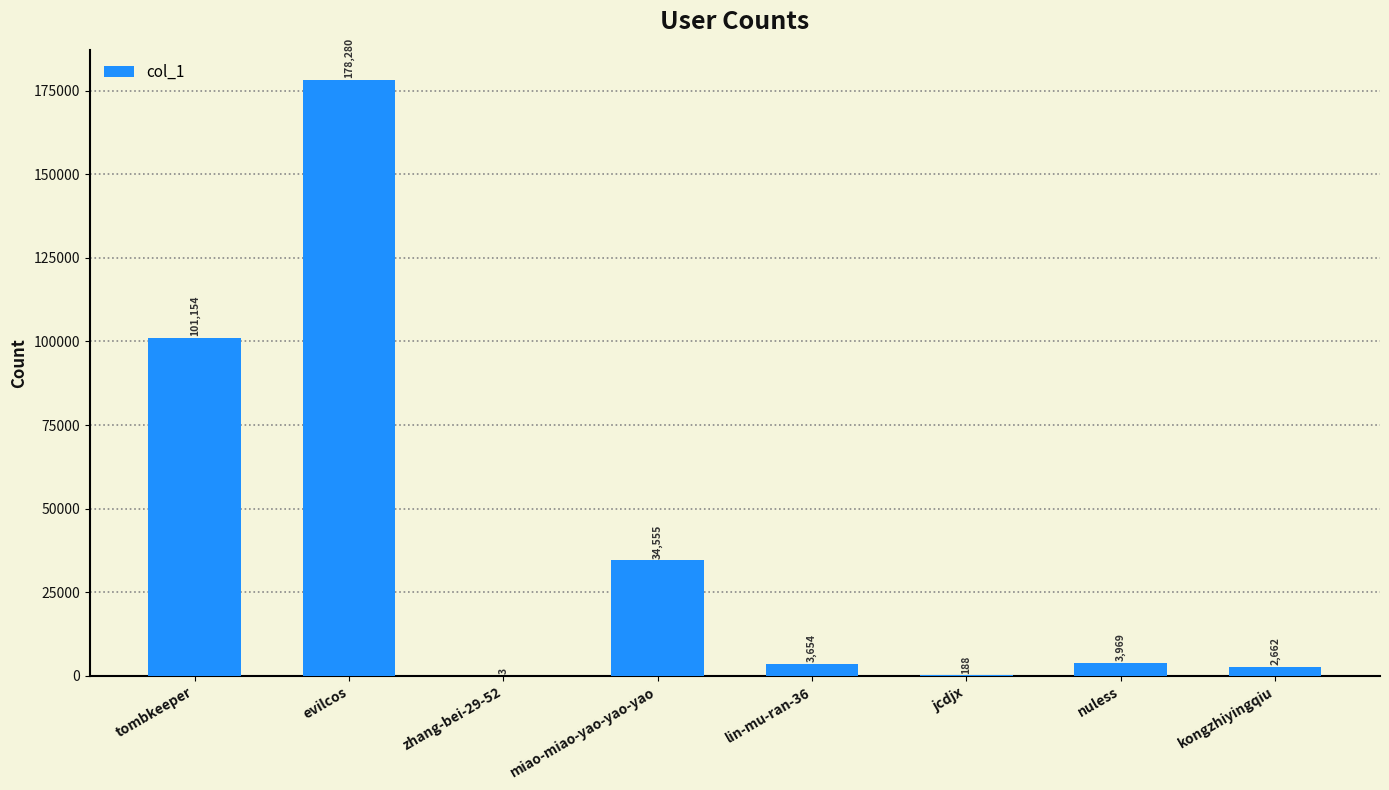

What is the change in value from evilcos to nuless?

-174311